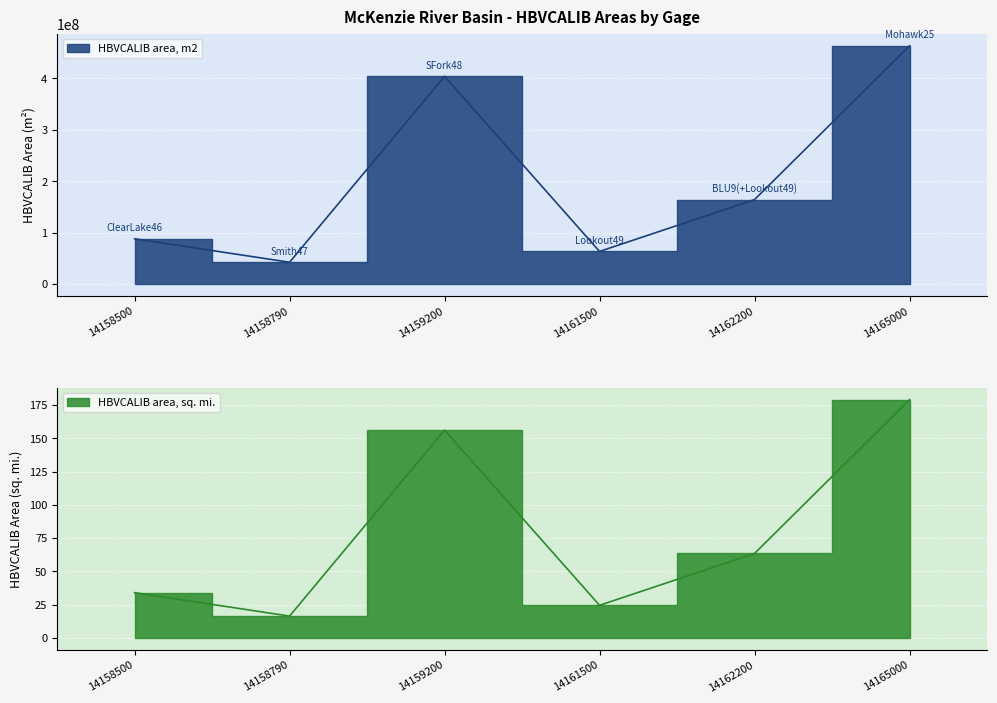

True or false: HBVCALIB area, m2 has more than 1 points higher than both neighbors.

False